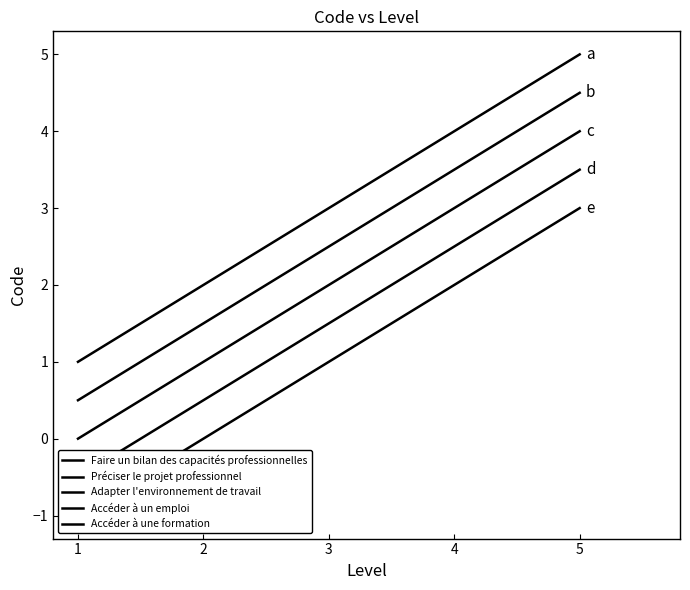

Where does the Accéder à une formation series first go above 3?

4